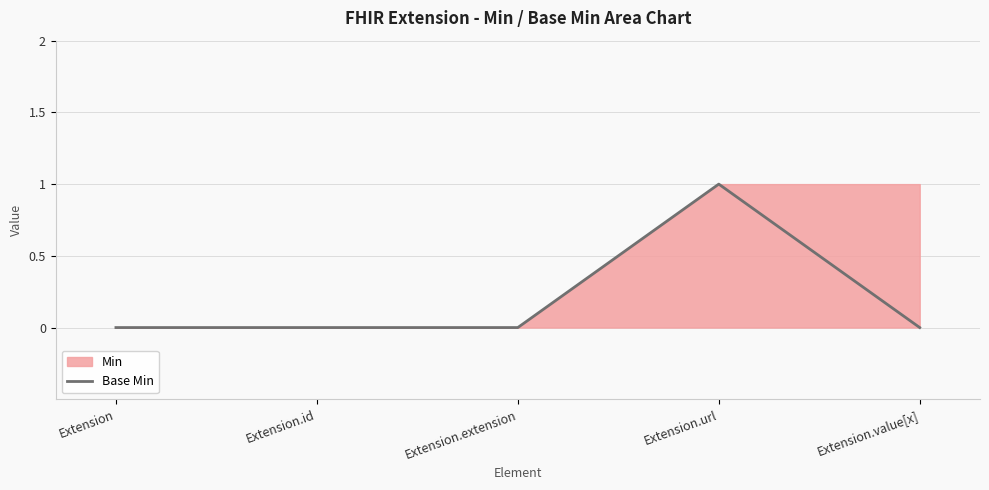

Count the values in the range 0 to 1.

5